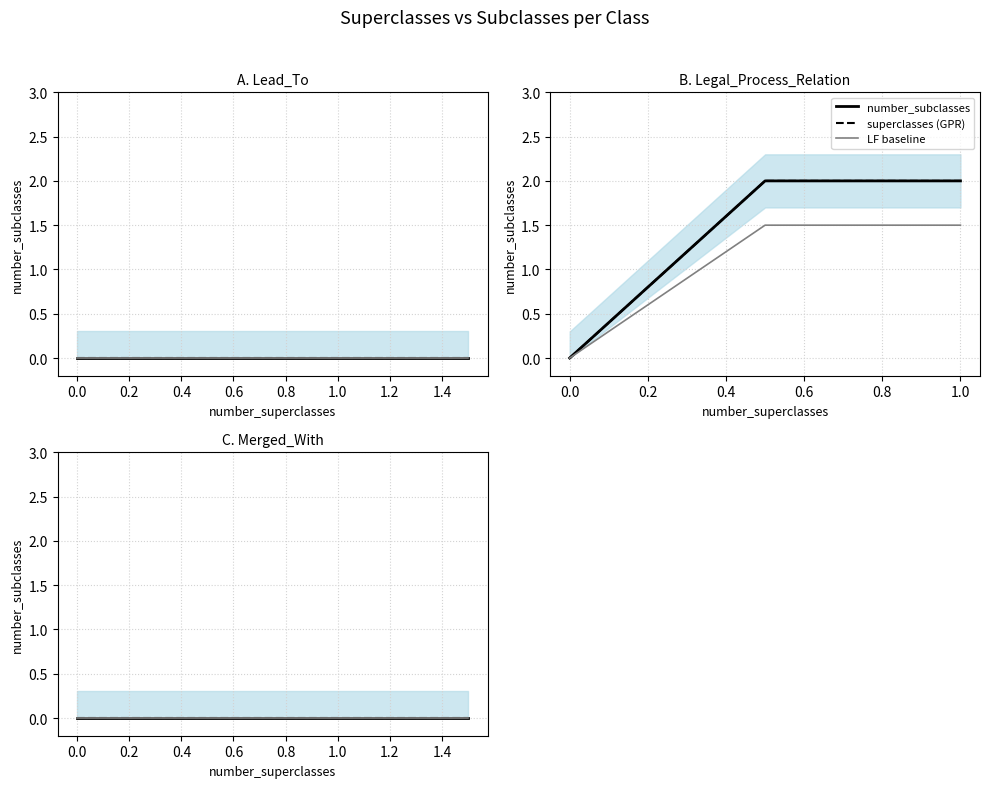

Reading left to right, transcribe all the data shown in this chart.

0	2	0